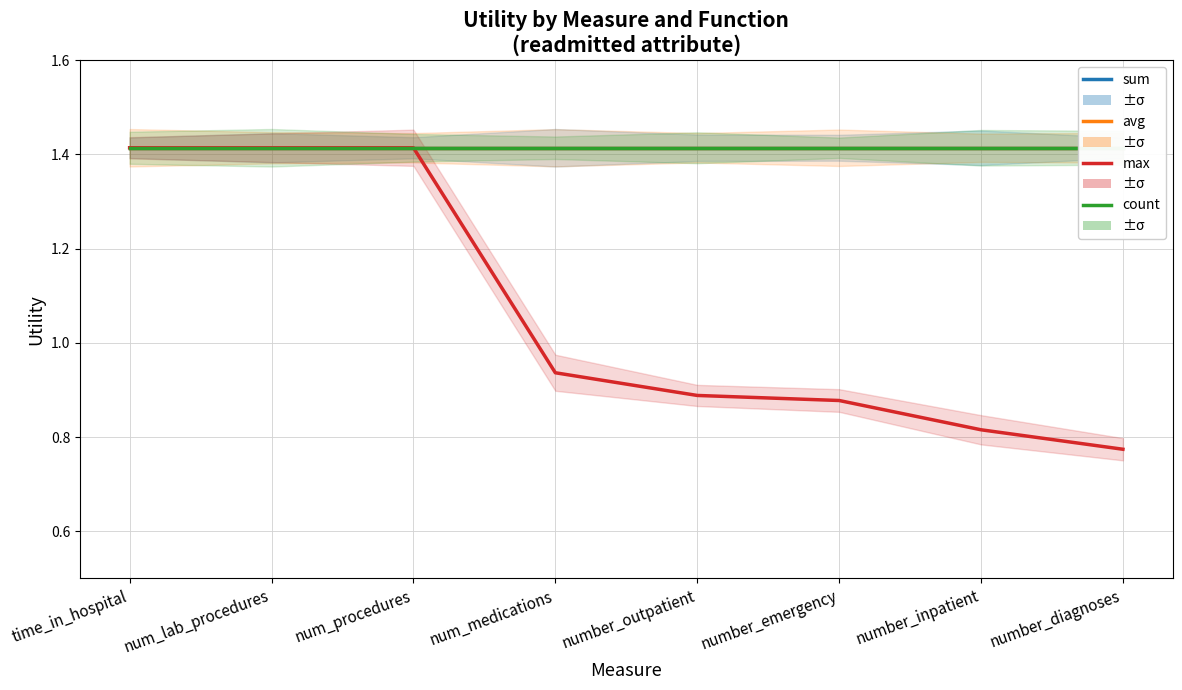

How many categories are shown in the chart?

8